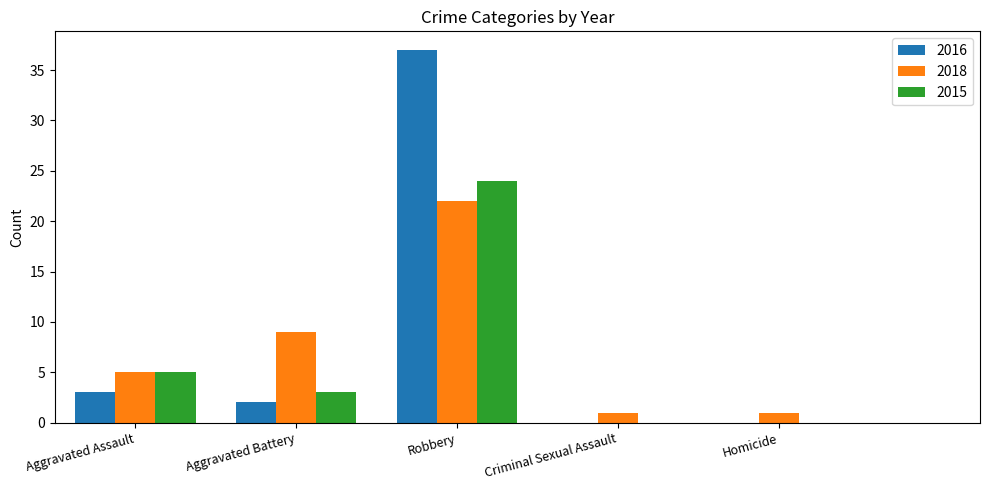

Are the bars grouped side by side (vs. stacked)?

Yes